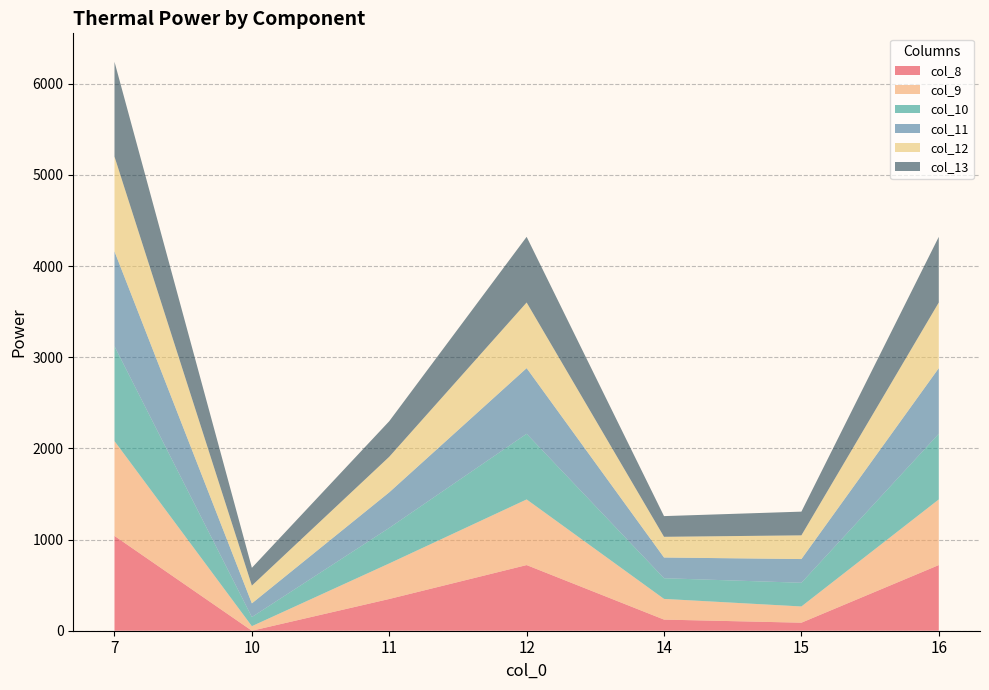

Reading left to right, what are all the values shown in this chart?

col_8: 1040.0	0.0	348.1	720.0	122.0	88.0	720.0
col_9: 1040.0	50.0	390.0	720.0	227.0	178.0	720.0
col_10: 1040.0	100.0	390.0	720.0	227.0	260.0	720.0
col_11: 1040.0	150.0	390.0	720.0	227.0	260.0	720.0
col_12: 1040.0	195.0	390.0	720.0	227.0	260.0	720.0
col_13: 1040.0	195.0	390.0	720.0	227.0	260.0	720.0